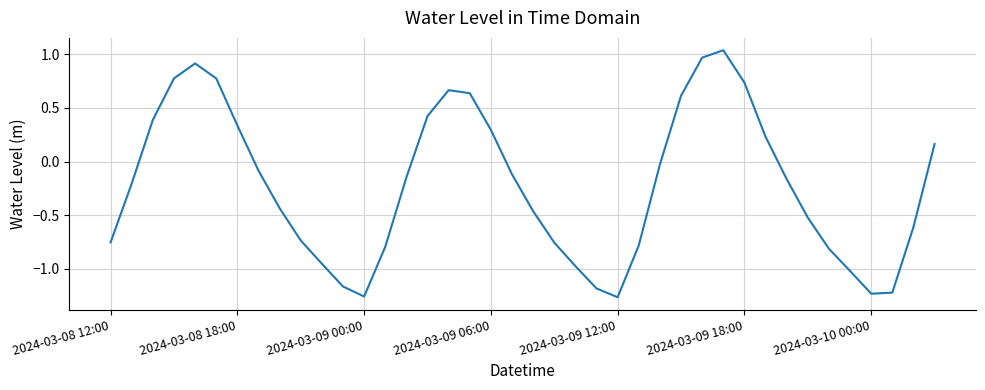

Where is the data nearest to the value 0?

26